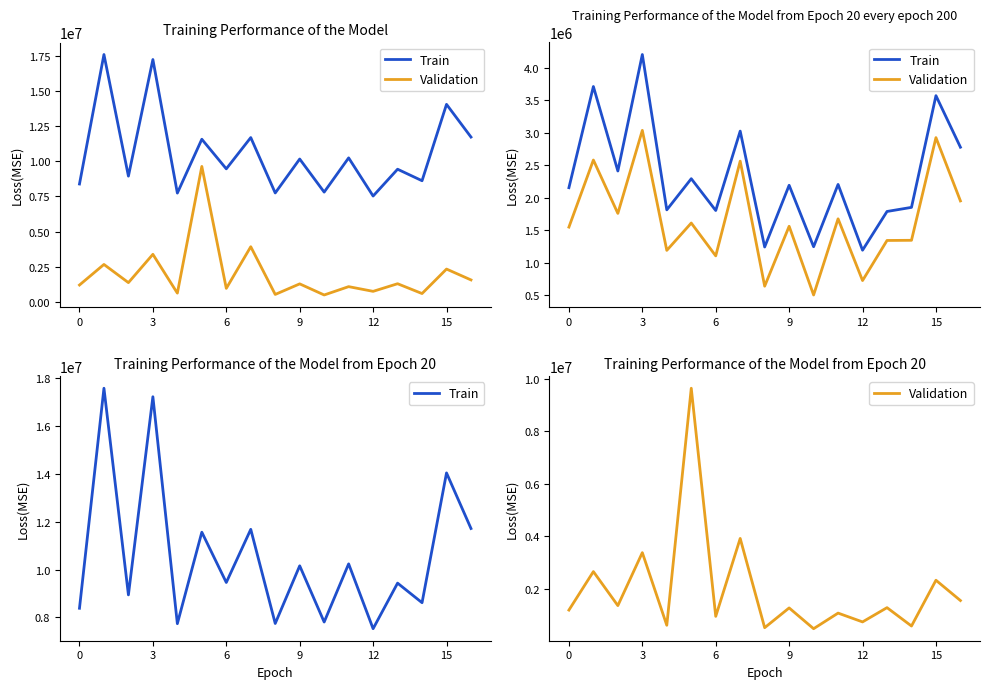

Reading right to left, transcribe all the data shown in this chart.

Train: 11718100	14044600	8612400	9431300	7524200	10237800	7803400	10156400	7742700	11682200	9458600	11563500	7734400	17232500	8939700	17588400	8380100
Validation: 1558400	2330200	589400	1288000	745700	1080700	487600	1277500	525800	3919500	956600	9629900	618300	3379500	1365600	2658600	1195600